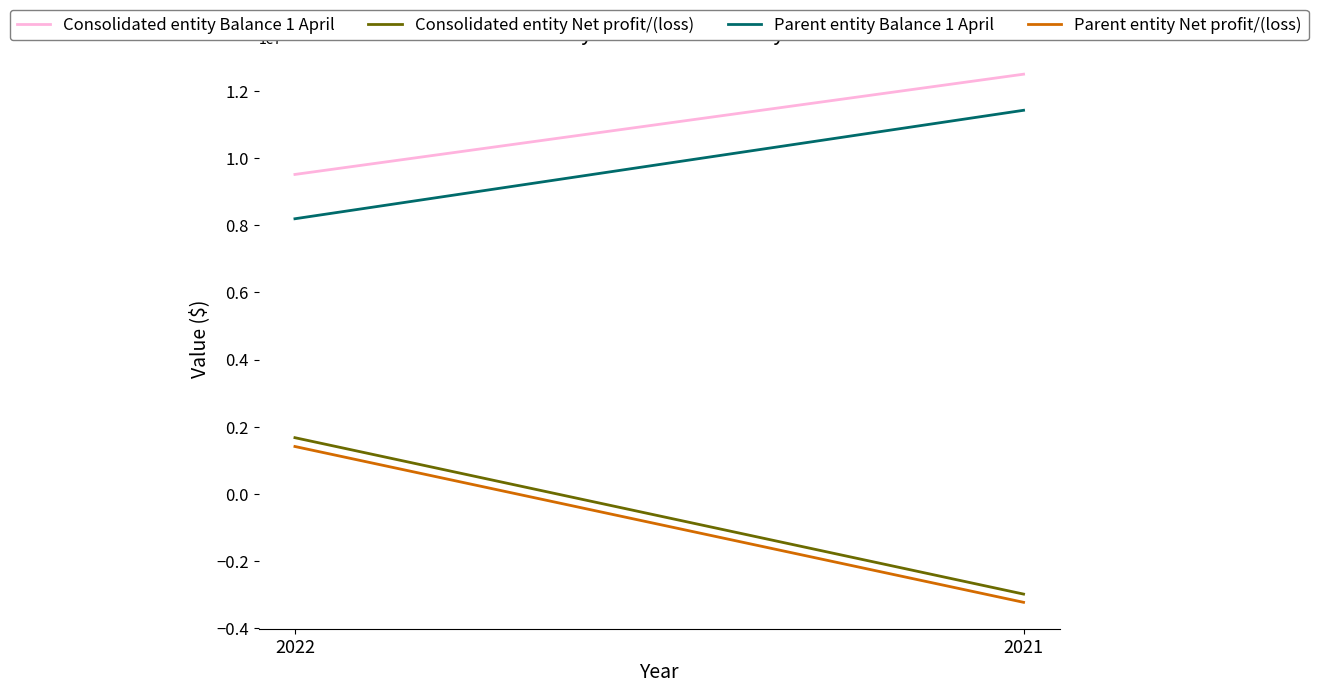

Is this an area chart (filled region under the line)?

No